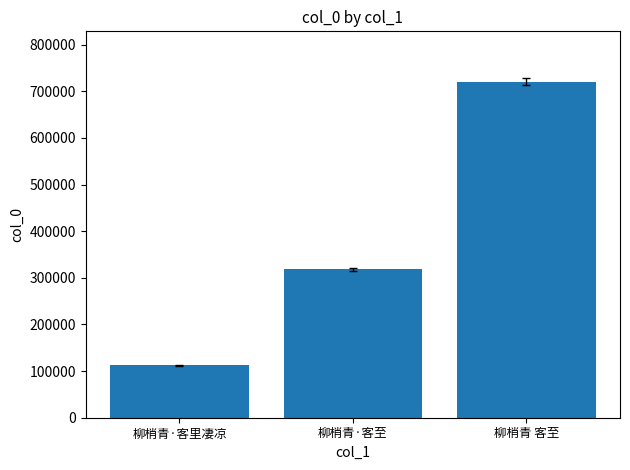

Count the number of data series in this chart.

1